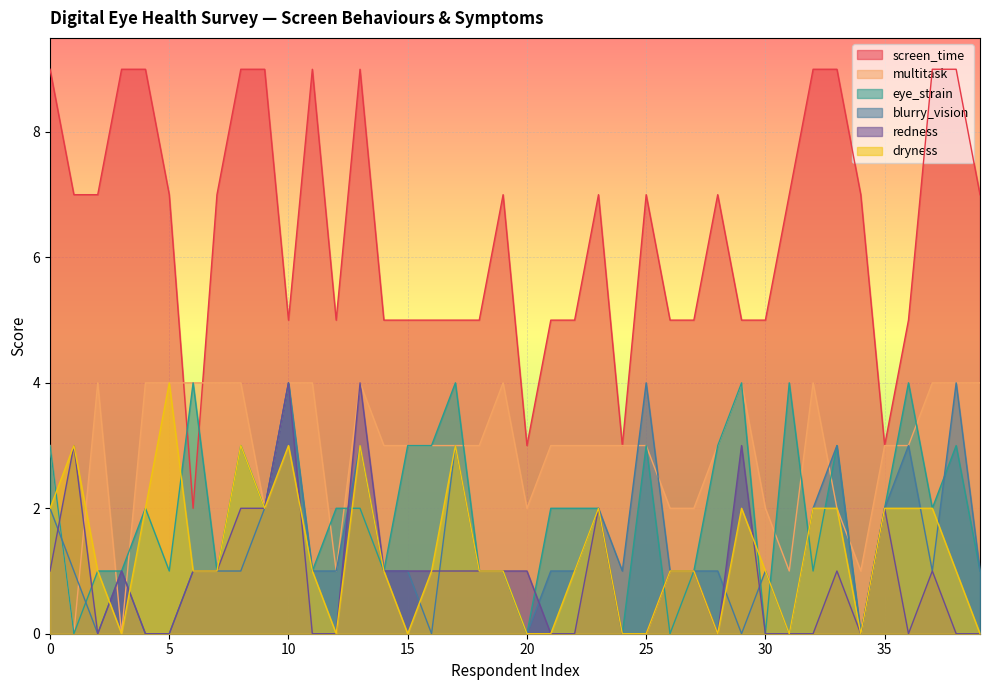

At how many categories does at least one series exceed 1?

40